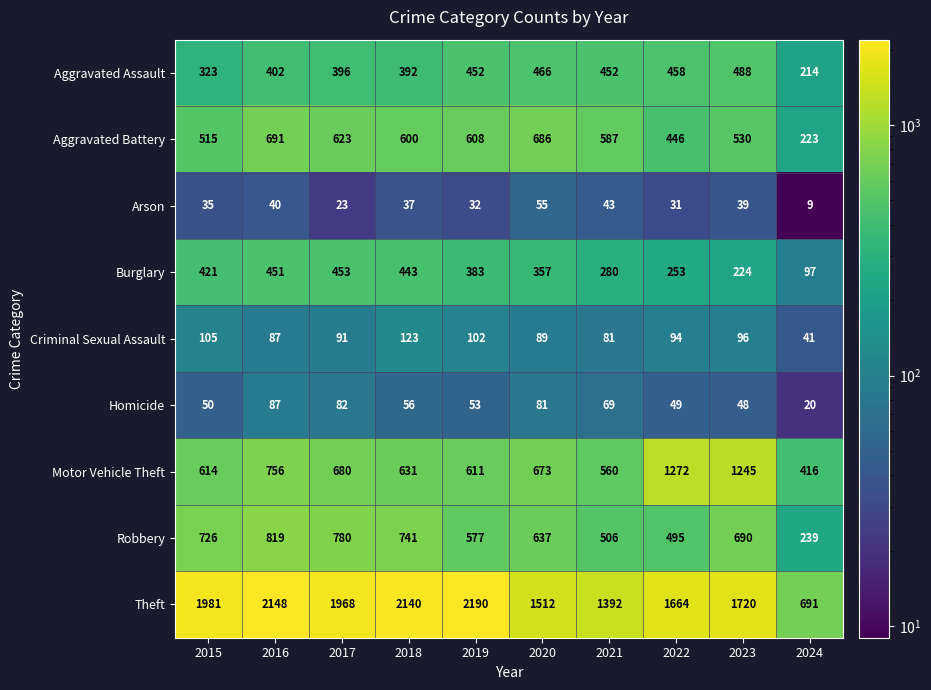

How many distinct data groups are displayed?

9